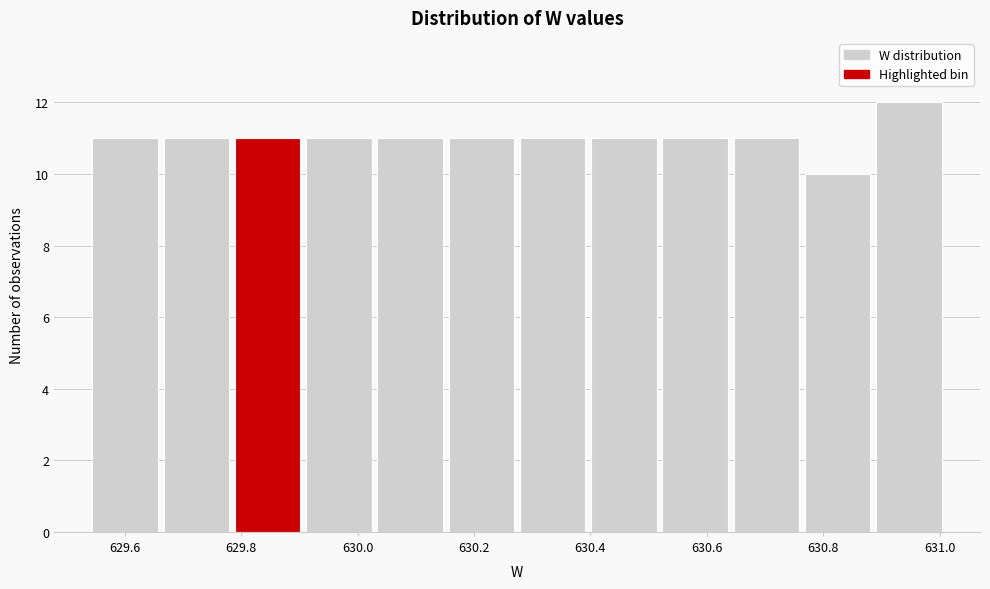

Reading left to right, list every bar in this chart as the range it spans on the x-axis followed by its height. Neither the bar edges nor the heights are printed on the chart, so give them approximately, as read against the axes.

629.54 to 629.66: 11
629.66 to 629.78: 11
629.78 to 629.90: 11
629.90 to 630.02: 11
630.02 to 630.16: 11
630.16 to 630.28: 11
630.28 to 630.40: 11
630.40 to 630.52: 11
630.52 to 630.64: 11
630.64 to 630.76: 11
630.76 to 630.88: 10
630.88 to 631.00: 12